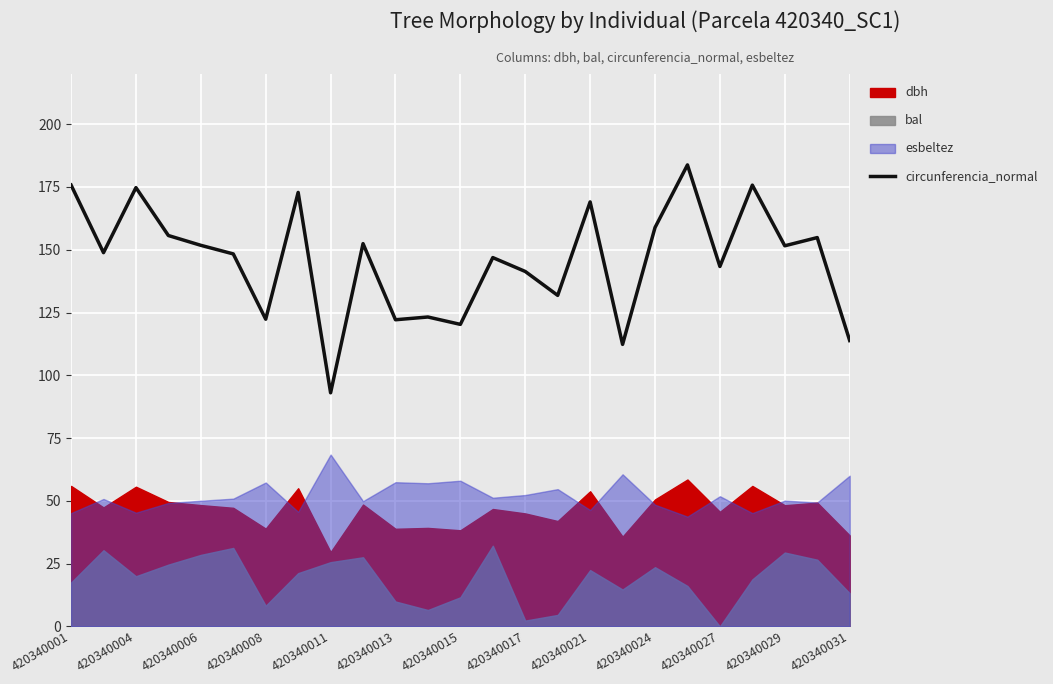

True or false: circunferencia_normal has a value of 175.8 at 420340001.

True